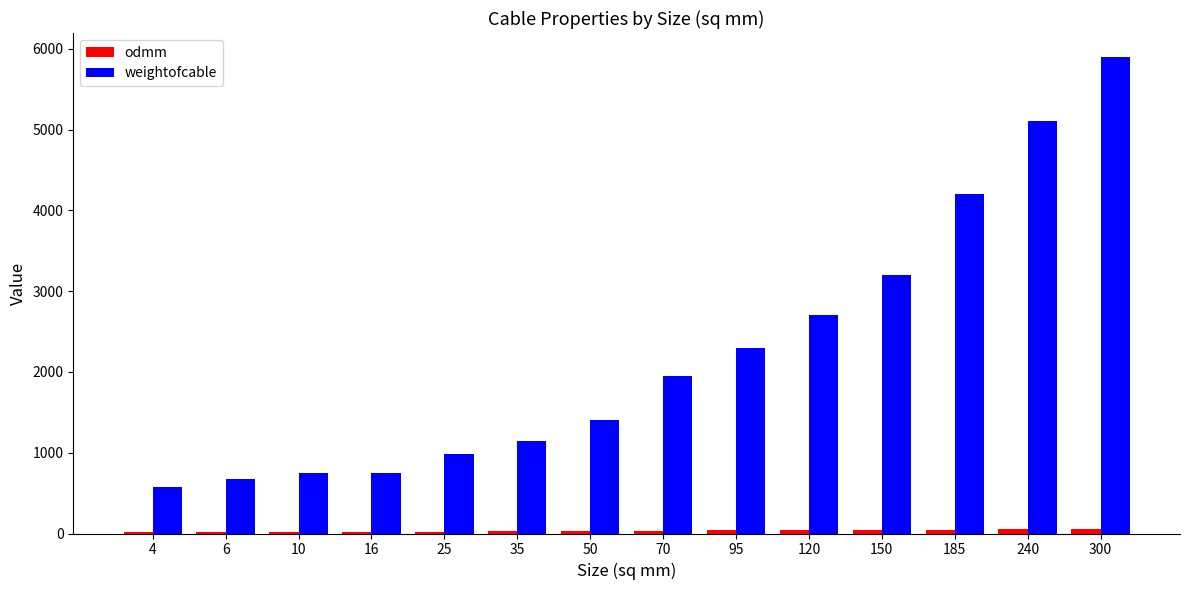

Is it true that weightofcable equals 4200.0 at 185?

True